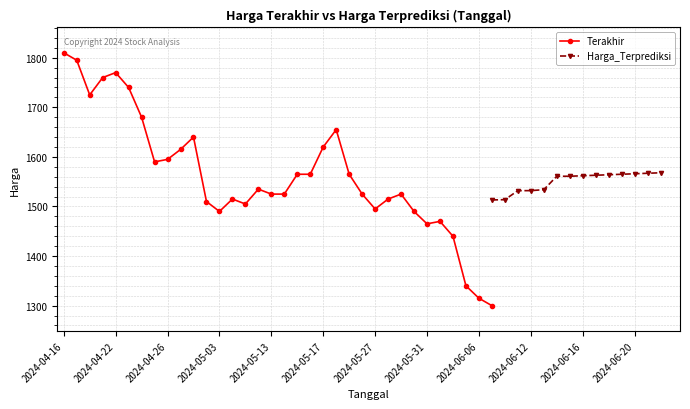

What is the sum of the values at 2024-05-15 and 2024-04-17?

3360